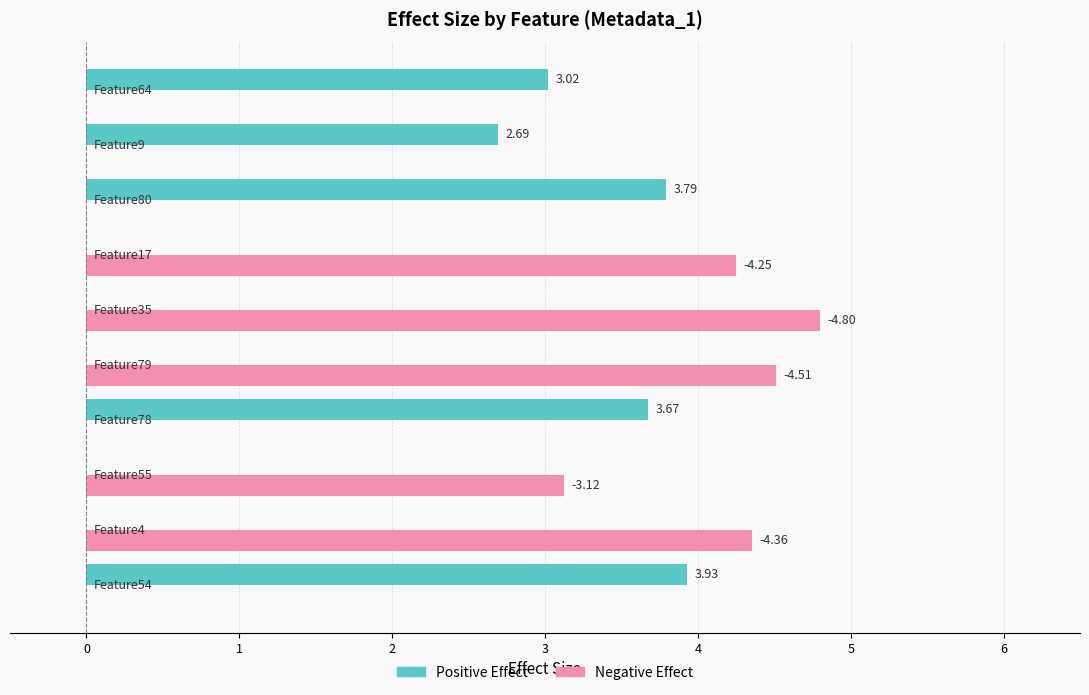

What is the sum of all Positive Effect values?

17.1